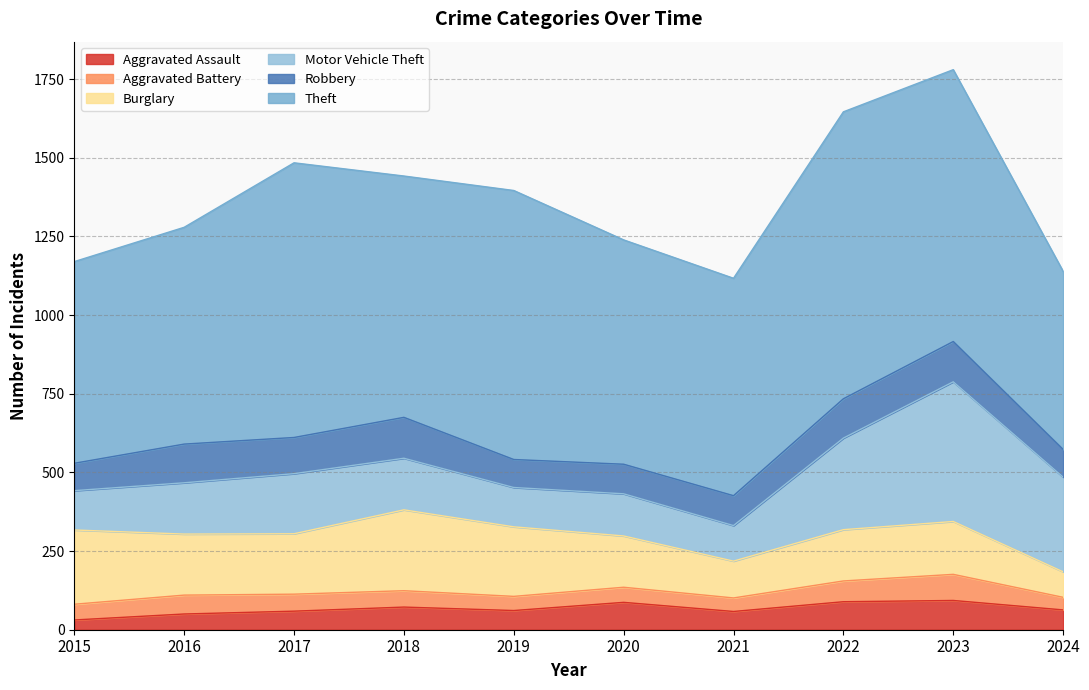

What is the approximate value of Robbery at 2022?

125